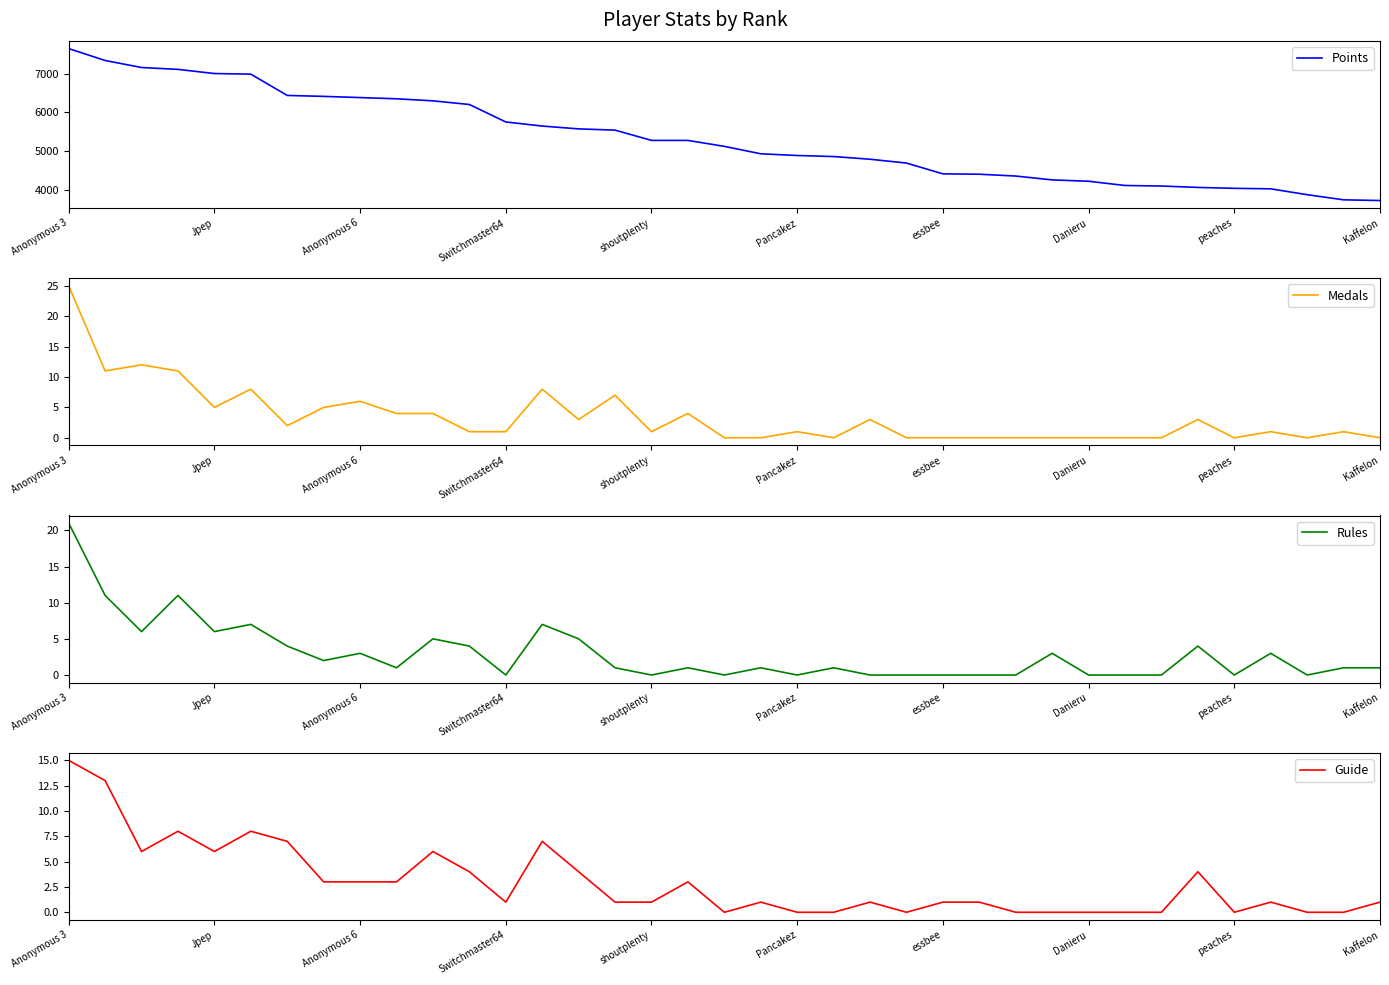

What is the difference between the second highest and second lowest values in the Medals series?

12